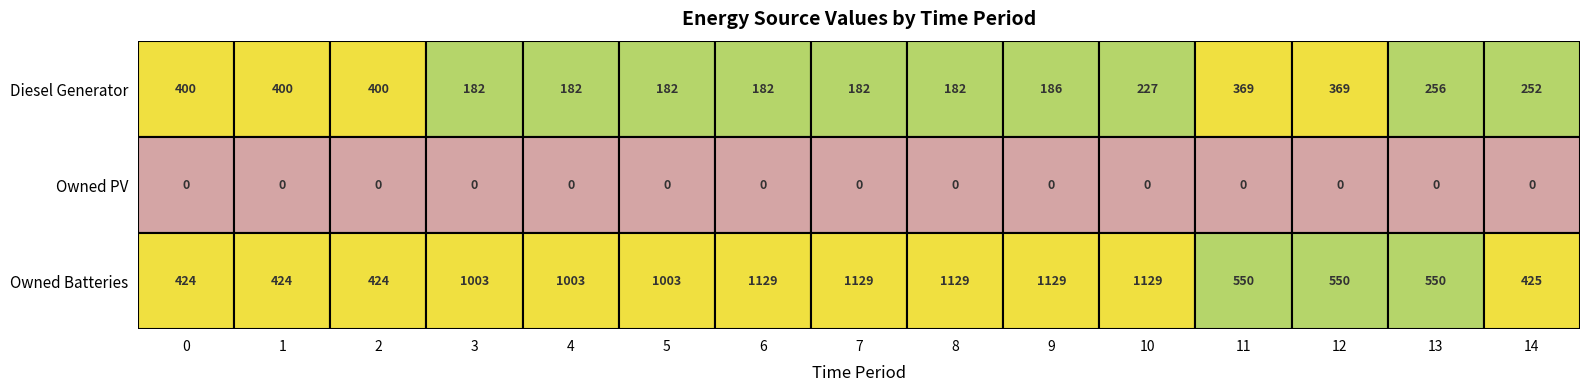

Which series has the widest spread of values?

Owned Batteries